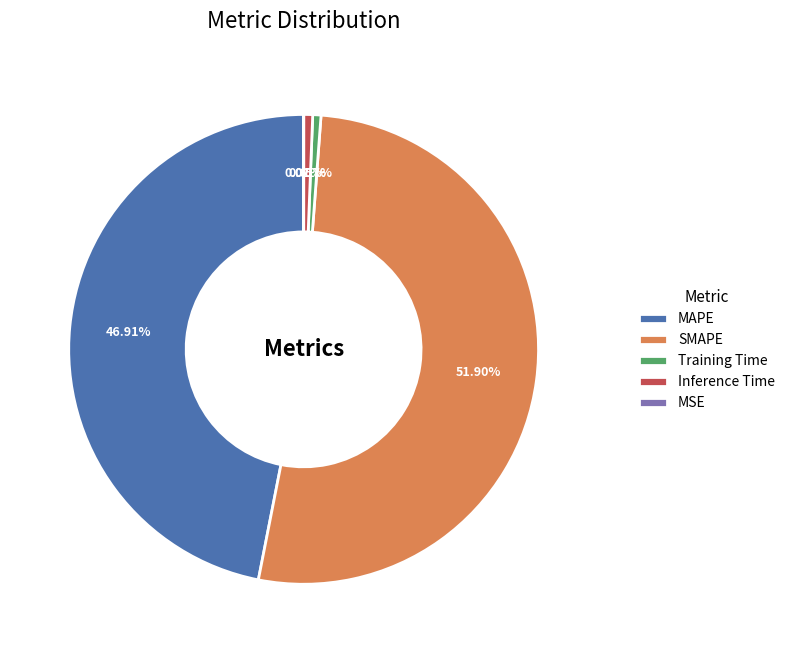

What percentage is the Inference Time slice, to the nearest percent?

1%